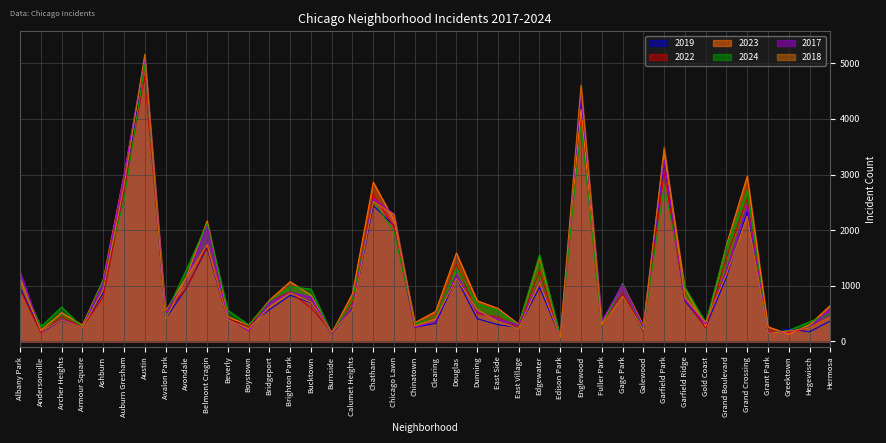

How many series are shown in this chart?

6